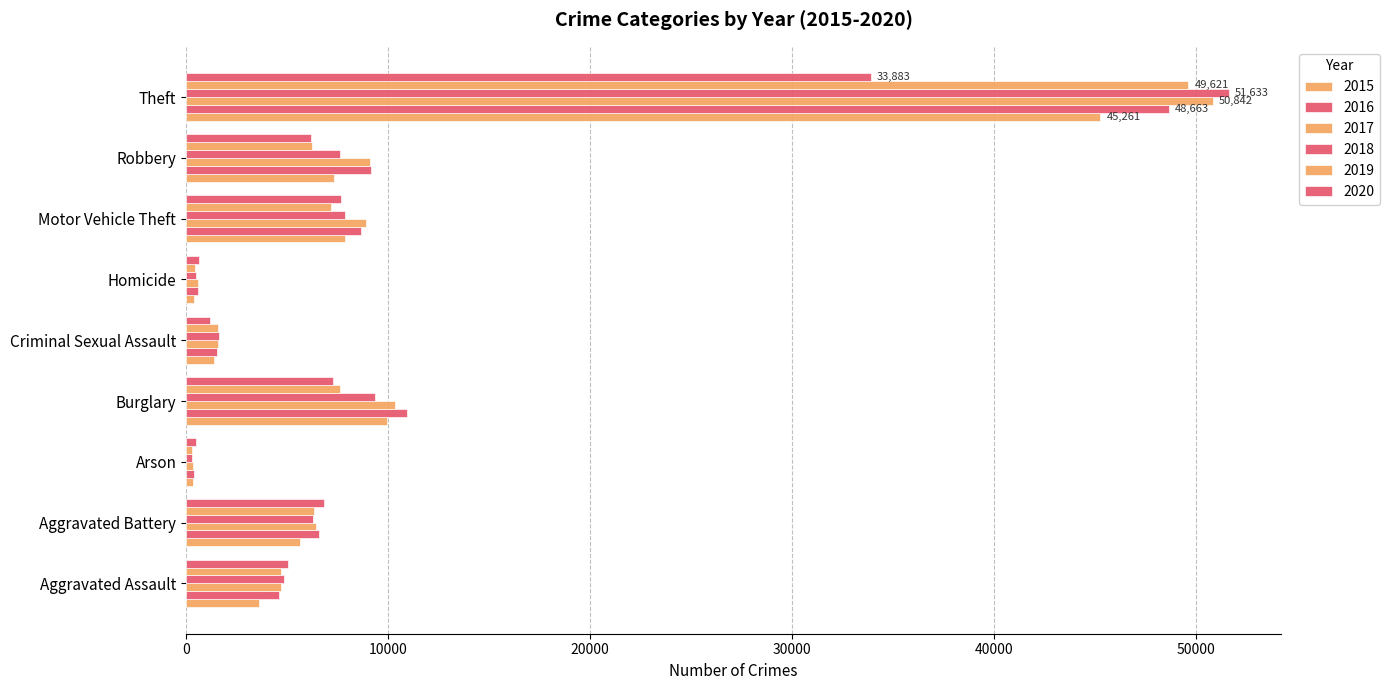

Which series changed the most between Homicide and Robbery?

2016